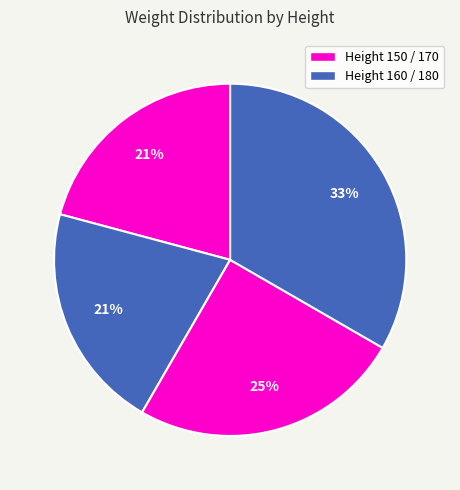

Rank the categories by value from highest to lowest.

160, 170, 150, 180